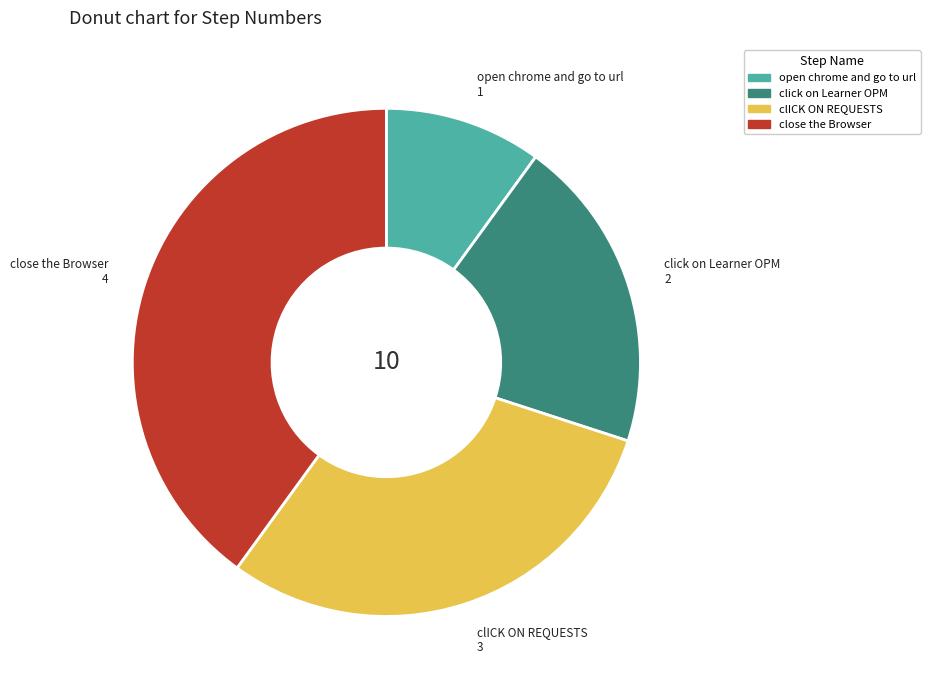

Is it true that close the Browser is 33% of the pie?

False